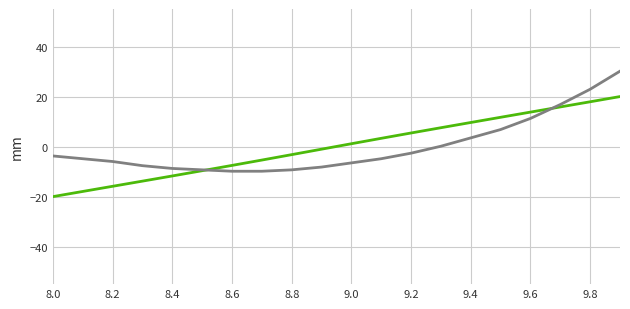

How many lines are shown in the chart?

2